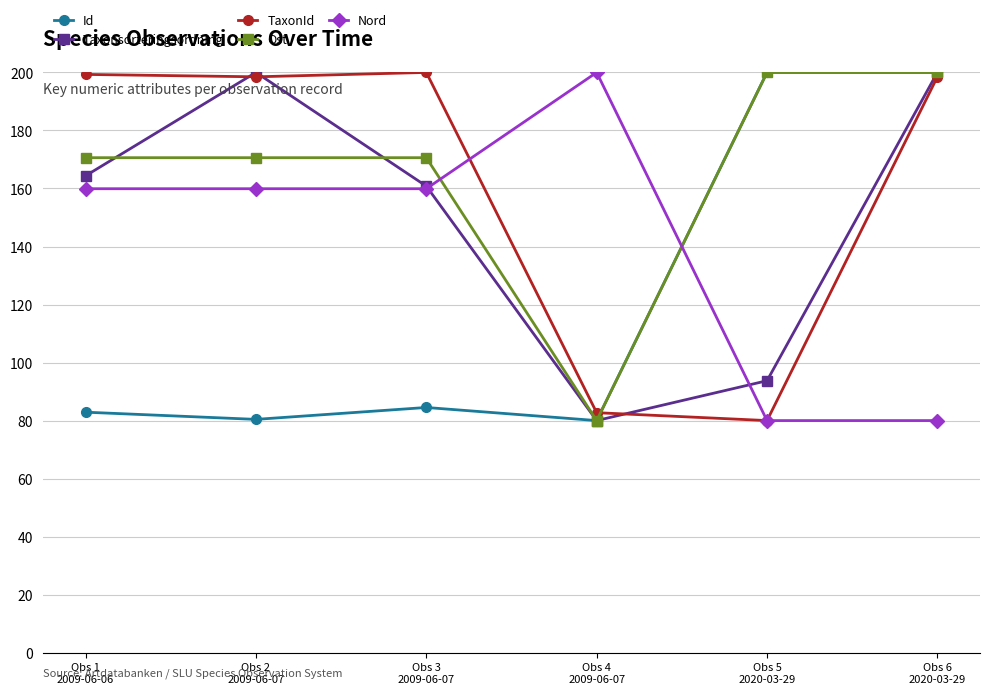

How many interior local valleys does the Taxonsorteringsordning series have?

1